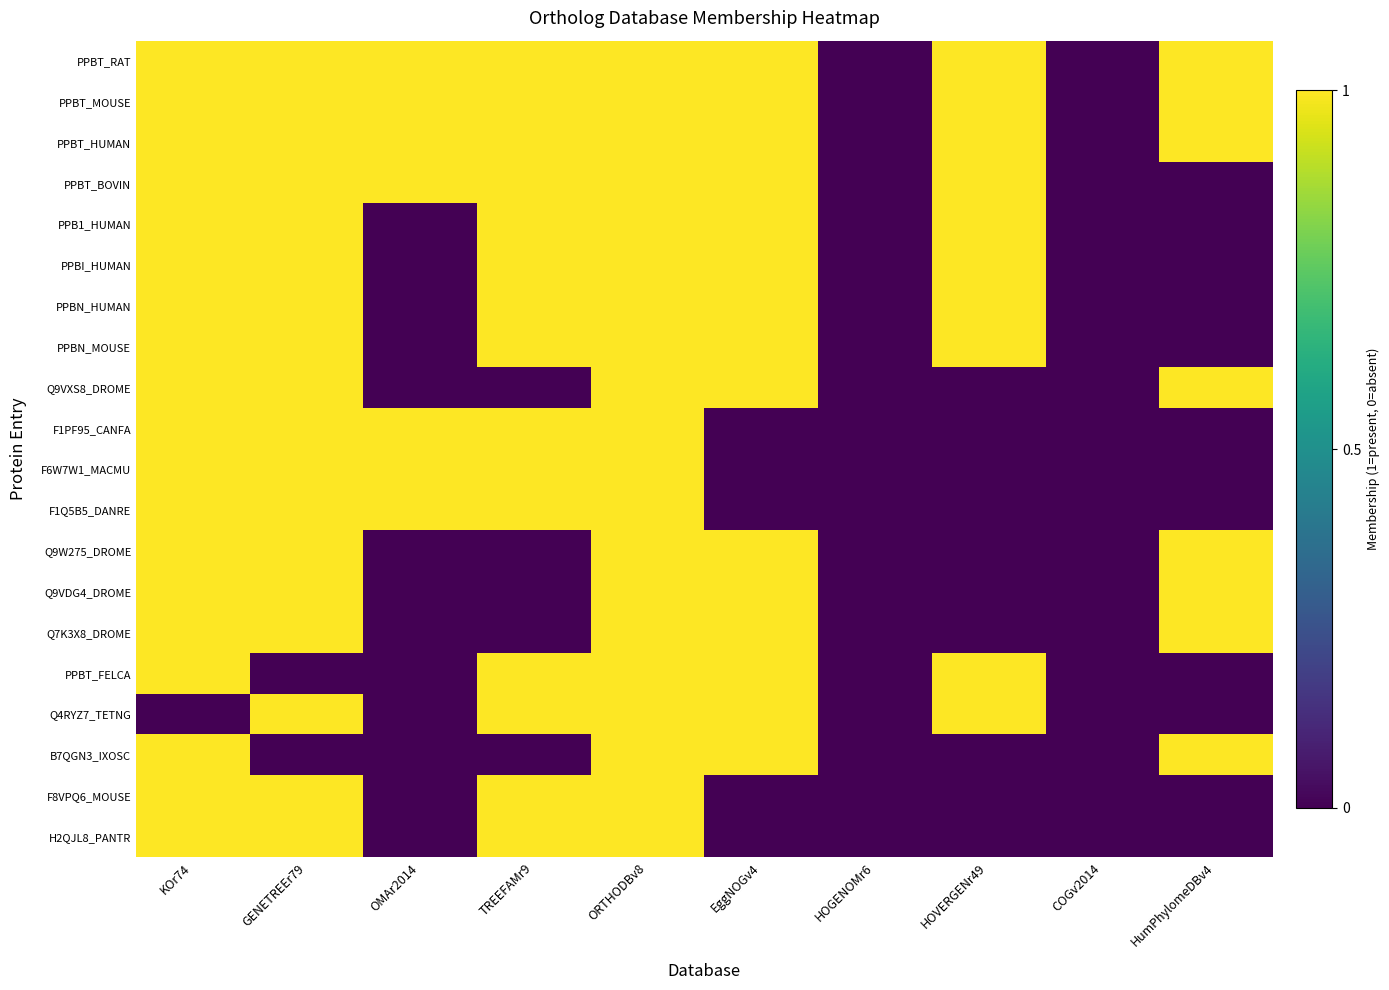

Reading left to right, list all the values displayed in this chart.

PPBT_RAT: KOr74=1	GENETREEr79=1	OMAr2014=1	TREEFAMr9=1	ORTHODBv8=1	EggNOGv4=1	HOGENOMr6=0	HOVERGENr49=1	COGv2014=0	HumPhylomeDBv4=1
PPBT_MOUSE: KOr74=1	GENETREEr79=1	OMAr2014=1	TREEFAMr9=1	ORTHODBv8=1	EggNOGv4=1	HOGENOMr6=0	HOVERGENr49=1	COGv2014=0	HumPhylomeDBv4=1
PPBT_HUMAN: KOr74=1	GENETREEr79=1	OMAr2014=1	TREEFAMr9=1	ORTHODBv8=1	EggNOGv4=1	HOGENOMr6=0	HOVERGENr49=1	COGv2014=0	HumPhylomeDBv4=1
PPBT_BOVIN: KOr74=1	GENETREEr79=1	OMAr2014=1	TREEFAMr9=1	ORTHODBv8=1	EggNOGv4=1	HOGENOMr6=0	HOVERGENr49=1	COGv2014=0	HumPhylomeDBv4=0
PPB1_HUMAN: KOr74=1	GENETREEr79=1	OMAr2014=0	TREEFAMr9=1	ORTHODBv8=1	EggNOGv4=1	HOGENOMr6=0	HOVERGENr49=1	COGv2014=0	HumPhylomeDBv4=0
PPBI_HUMAN: KOr74=1	GENETREEr79=1	OMAr2014=0	TREEFAMr9=1	ORTHODBv8=1	EggNOGv4=1	HOGENOMr6=0	HOVERGENr49=1	COGv2014=0	HumPhylomeDBv4=0
PPBN_HUMAN: KOr74=1	GENETREEr79=1	OMAr2014=0	TREEFAMr9=1	ORTHODBv8=1	EggNOGv4=1	HOGENOMr6=0	HOVERGENr49=1	COGv2014=0	HumPhylomeDBv4=0
PPBN_MOUSE: KOr74=1	GENETREEr79=1	OMAr2014=0	TREEFAMr9=1	ORTHODBv8=1	EggNOGv4=1	HOGENOMr6=0	HOVERGENr49=1	COGv2014=0	HumPhylomeDBv4=0
Q9VXS8_DROME: KOr74=1	GENETREEr79=1	OMAr2014=0	TREEFAMr9=0	ORTHODBv8=1	EggNOGv4=1	HOGENOMr6=0	HOVERGENr49=0	COGv2014=0	HumPhylomeDBv4=1
F1PF95_CANFA: KOr74=1	GENETREEr79=1	OMAr2014=1	TREEFAMr9=1	ORTHODBv8=1	EggNOGv4=0	HOGENOMr6=0	HOVERGENr49=0	COGv2014=0	HumPhylomeDBv4=0
F6W7W1_MACMU: KOr74=1	GENETREEr79=1	OMAr2014=1	TREEFAMr9=1	ORTHODBv8=1	EggNOGv4=0	HOGENOMr6=0	HOVERGENr49=0	COGv2014=0	HumPhylomeDBv4=0
F1Q5B5_DANRE: KOr74=1	GENETREEr79=1	OMAr2014=1	TREEFAMr9=1	ORTHODBv8=1	EggNOGv4=0	HOGENOMr6=0	HOVERGENr49=0	COGv2014=0	HumPhylomeDBv4=0
Q9W275_DROME: KOr74=1	GENETREEr79=1	OMAr2014=0	TREEFAMr9=0	ORTHODBv8=1	EggNOGv4=1	HOGENOMr6=0	HOVERGENr49=0	COGv2014=0	HumPhylomeDBv4=1
Q9VDG4_DROME: KOr74=1	GENETREEr79=1	OMAr2014=0	TREEFAMr9=0	ORTHODBv8=1	EggNOGv4=1	HOGENOMr6=0	HOVERGENr49=0	COGv2014=0	HumPhylomeDBv4=1
Q7K3X8_DROME: KOr74=1	GENETREEr79=1	OMAr2014=0	TREEFAMr9=0	ORTHODBv8=1	EggNOGv4=1	HOGENOMr6=0	HOVERGENr49=0	COGv2014=0	HumPhylomeDBv4=1
PPBT_FELCA: KOr74=1	GENETREEr79=0	OMAr2014=0	TREEFAMr9=1	ORTHODBv8=1	EggNOGv4=1	HOGENOMr6=0	HOVERGENr49=1	COGv2014=0	HumPhylomeDBv4=0
Q4RYZ7_TETNG: KOr74=0	GENETREEr79=1	OMAr2014=0	TREEFAMr9=1	ORTHODBv8=1	EggNOGv4=1	HOGENOMr6=0	HOVERGENr49=1	COGv2014=0	HumPhylomeDBv4=0
B7QGN3_IXOSC: KOr74=1	GENETREEr79=0	OMAr2014=0	TREEFAMr9=0	ORTHODBv8=1	EggNOGv4=1	HOGENOMr6=0	HOVERGENr49=0	COGv2014=0	HumPhylomeDBv4=1
F8VPQ6_MOUSE: KOr74=1	GENETREEr79=1	OMAr2014=0	TREEFAMr9=1	ORTHODBv8=1	EggNOGv4=0	HOGENOMr6=0	HOVERGENr49=0	COGv2014=0	HumPhylomeDBv4=0
H2QJL8_PANTR: KOr74=1	GENETREEr79=1	OMAr2014=0	TREEFAMr9=1	ORTHODBv8=1	EggNOGv4=0	HOGENOMr6=0	HOVERGENr49=0	COGv2014=0	HumPhylomeDBv4=0